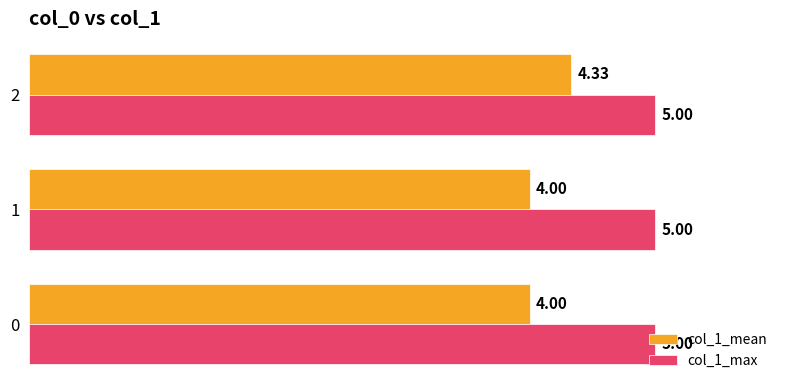

Rank the series at 0 from lowest to highest value.

col_1_mean, col_1_max